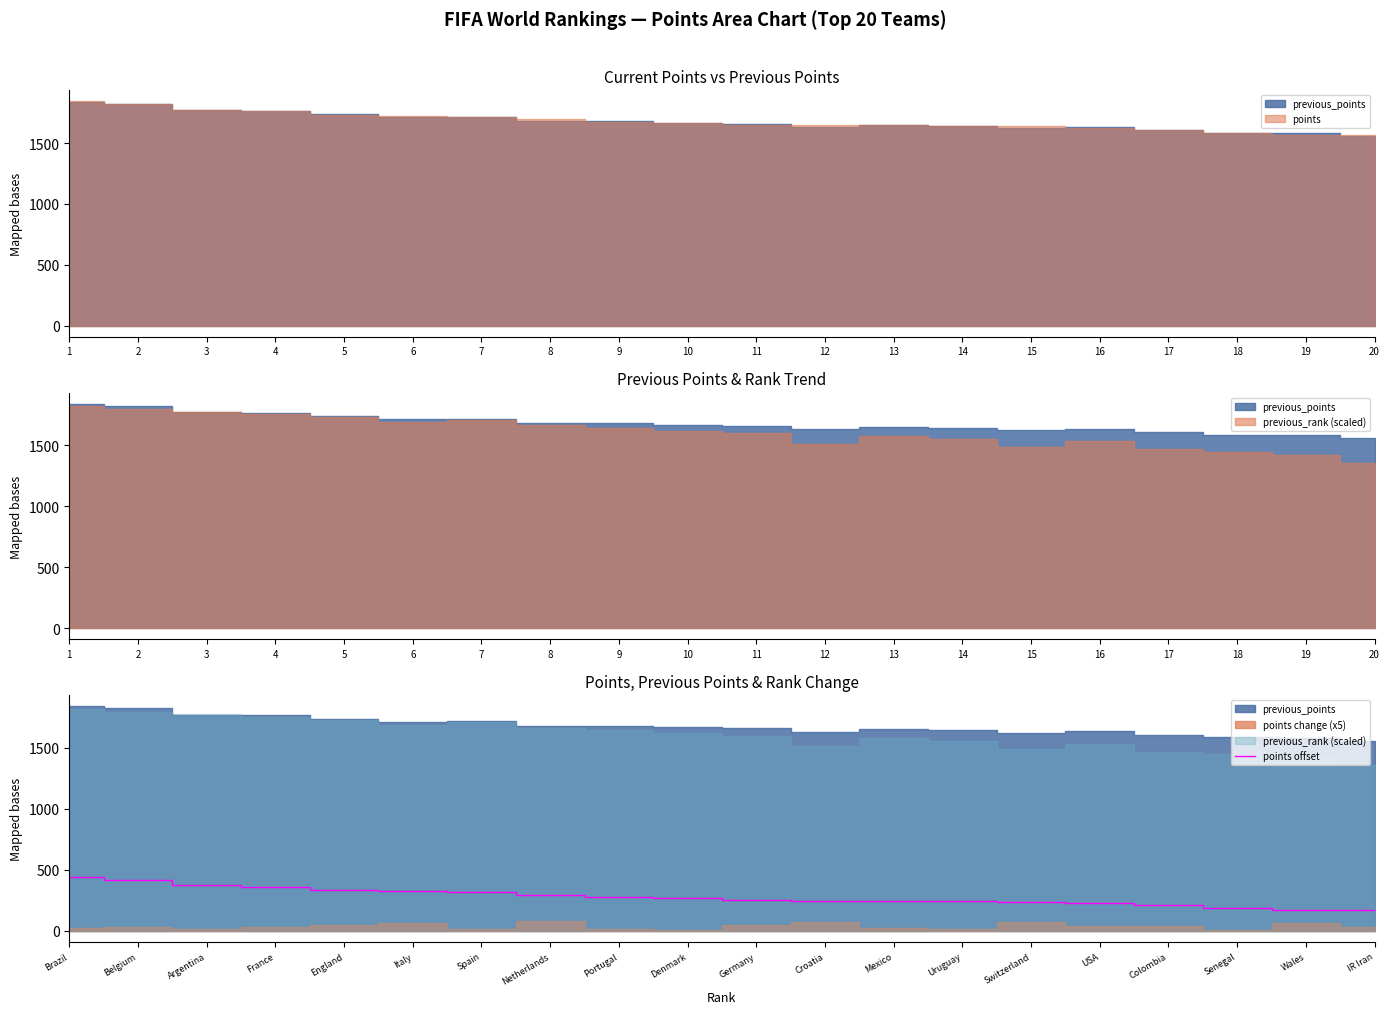

What is the value of the 9th point from the left?

276.6